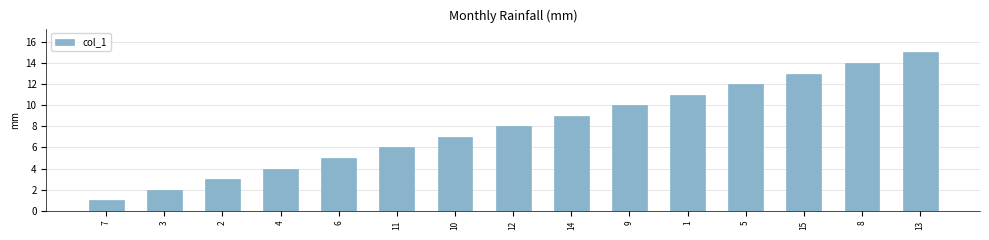

What is the sum of all values?

120